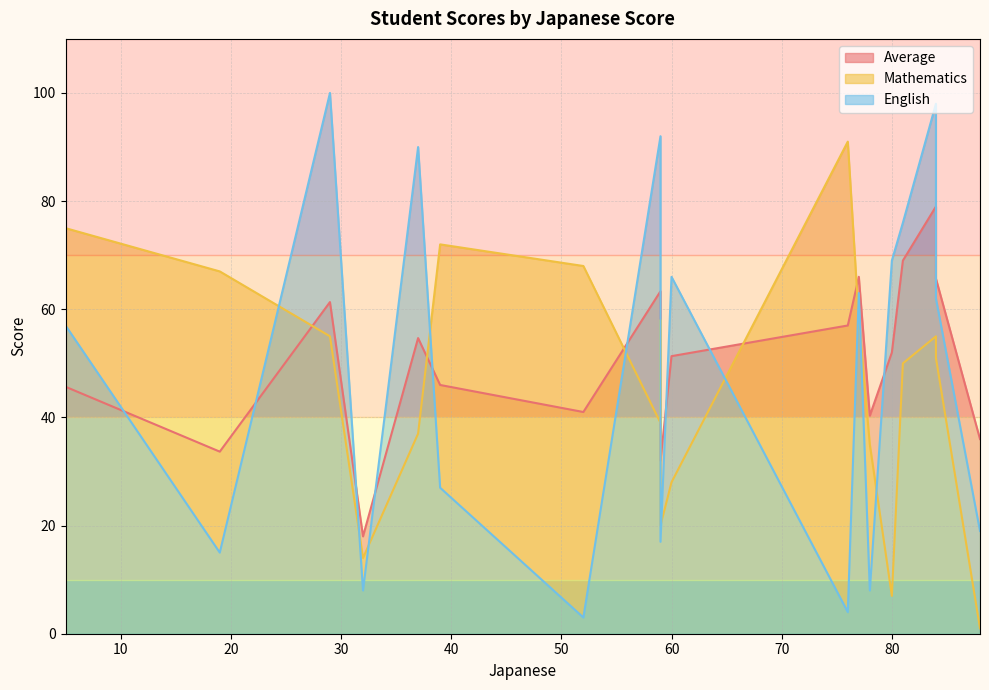

How many lines are shown in the chart?

3